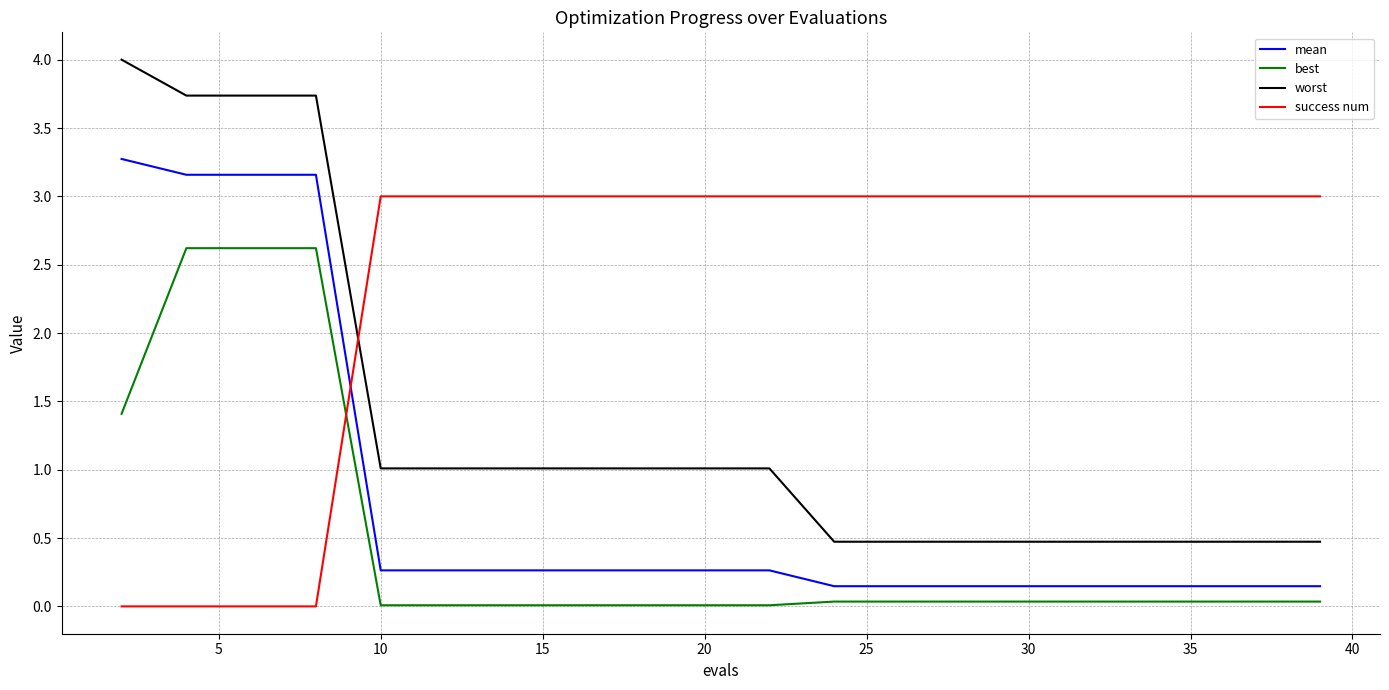

What is the average value of the mean series?

0.8